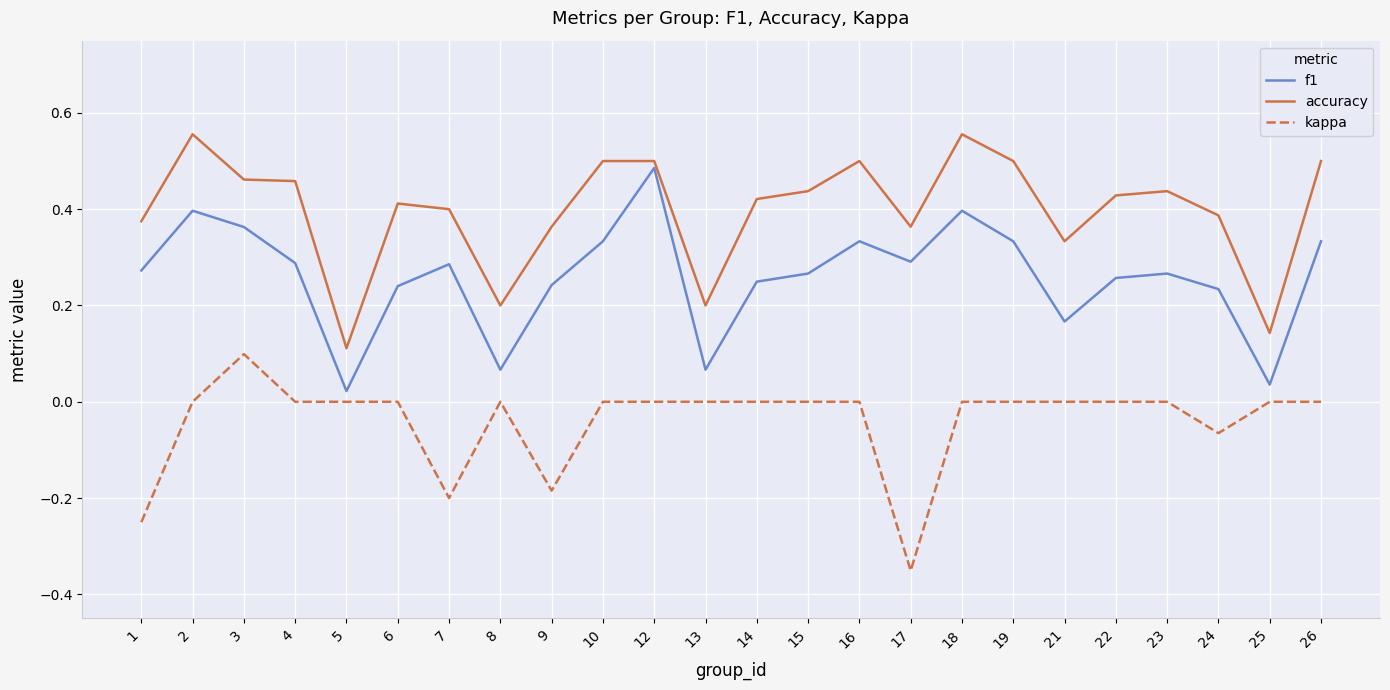

Which series has the largest total across all categories?

accuracy